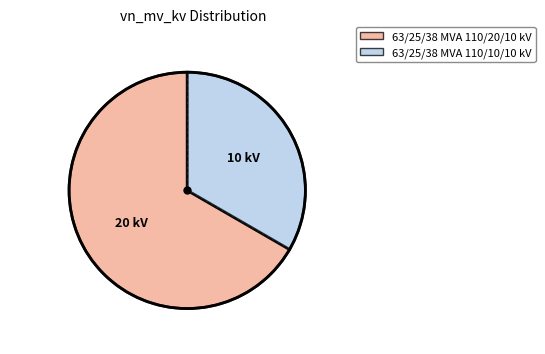

Rank the categories by value from highest to lowest.

63/25/38 MVA 110/20/10 kV, 63/25/38 MVA 110/10/10 kV